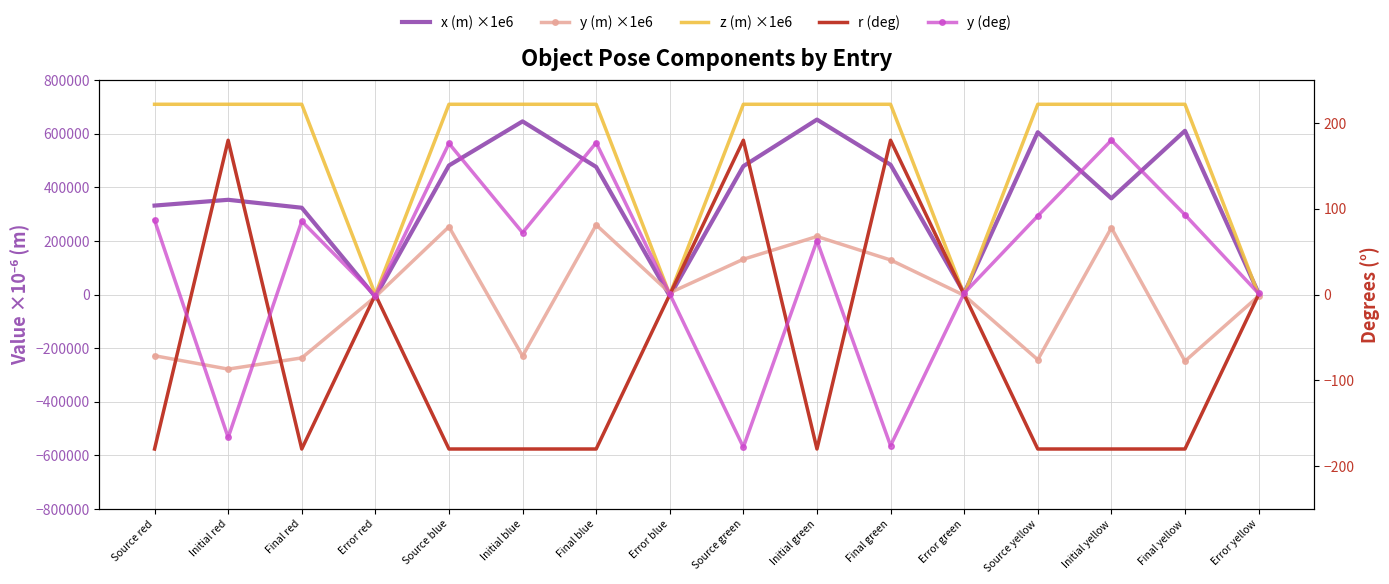

How many positive values does the y (deg) series have?

12